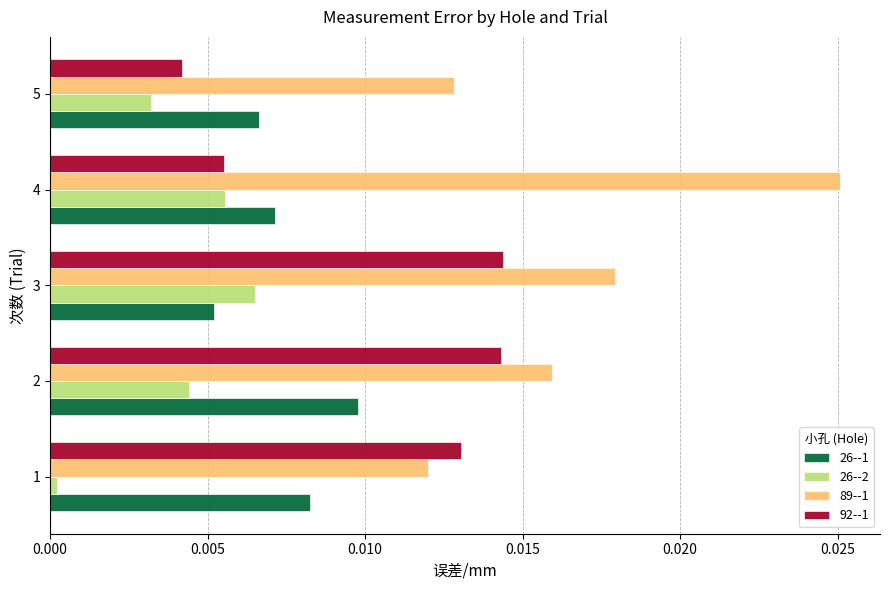

The value of 26--1 at 3 is 0.0. True or false?

True